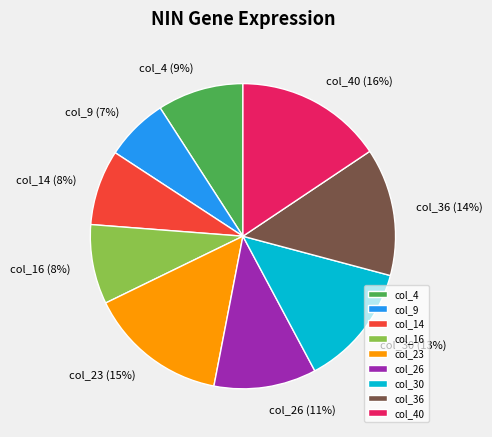

To the nearest percent, what is the combined percentage of col_23 and col_14?

23%